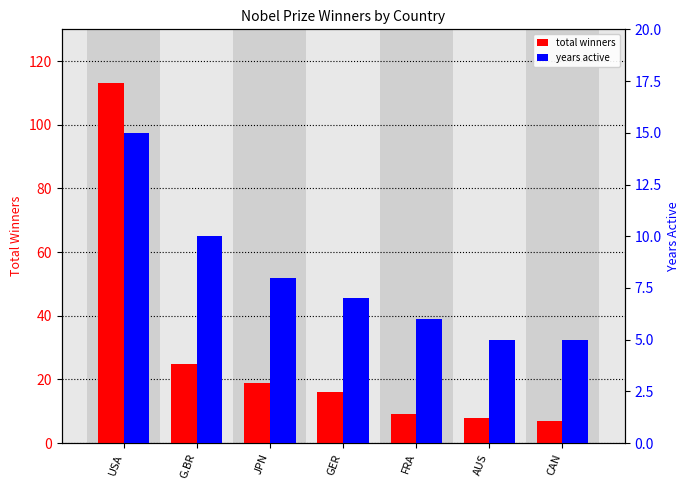

Reading left to right, what are all the values shown in this chart?

total winners: USA=113	G.BR=25	JPN=19	GER=16	FRA=9	AUS=8	CAN=7
years active: USA=15	G.BR=10	JPN=8	GER=7	FRA=6	AUS=5	CAN=5